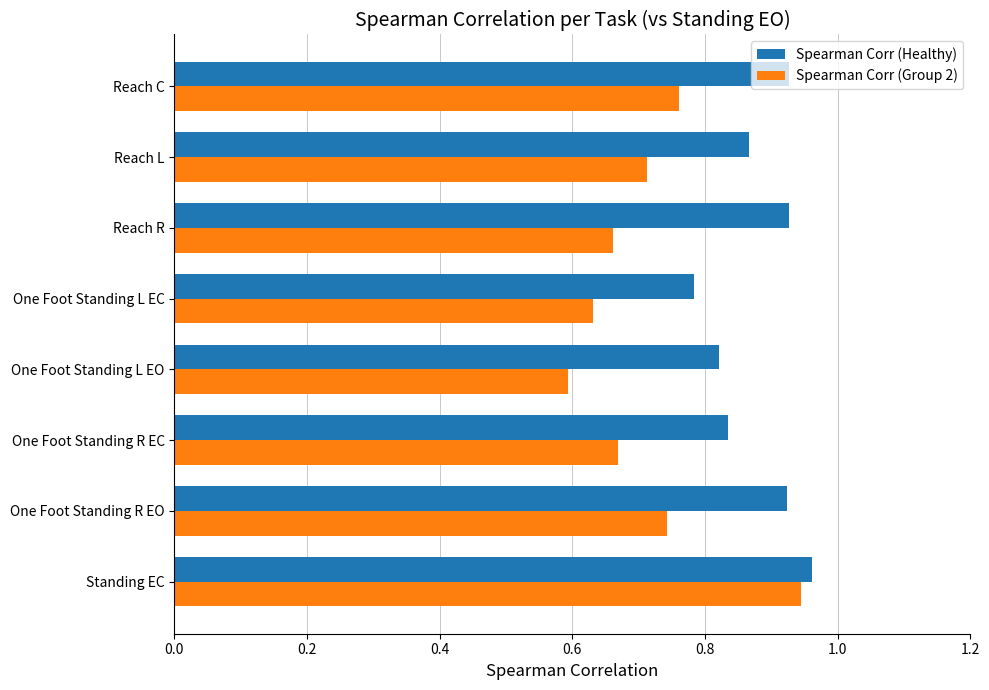

Between Standing EC and Reach C, which series saw the biggest shift?

Spearman Corr (Group 2)